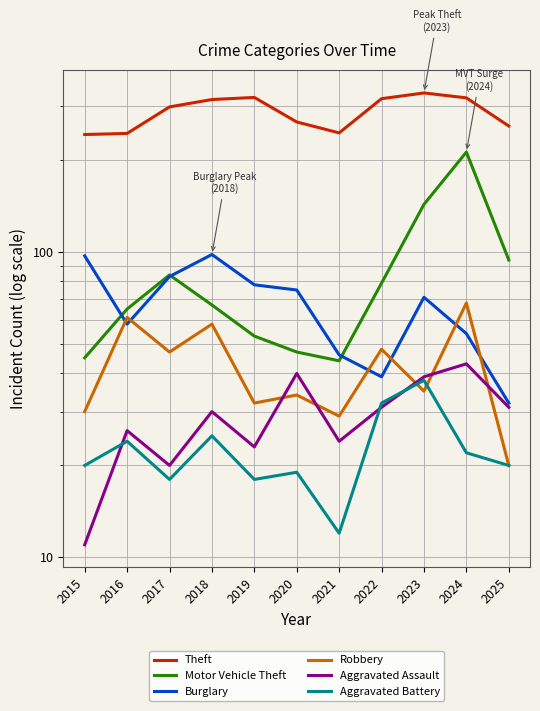

At which category does Robbery reach its first local peak?

2016